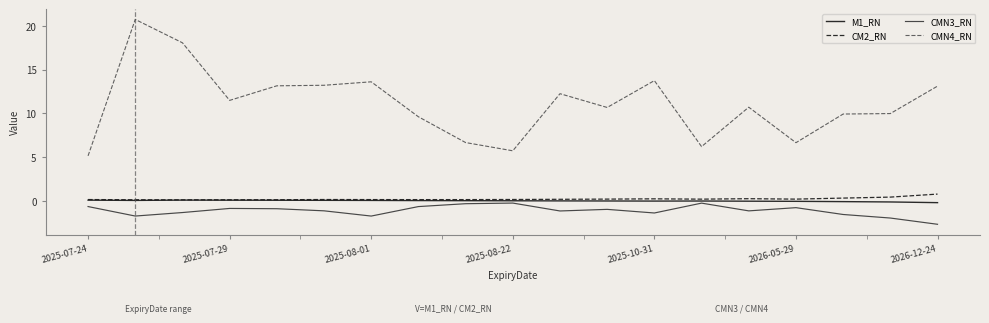

True or false: CMN4_RN and M1_RN cross at least once.

False